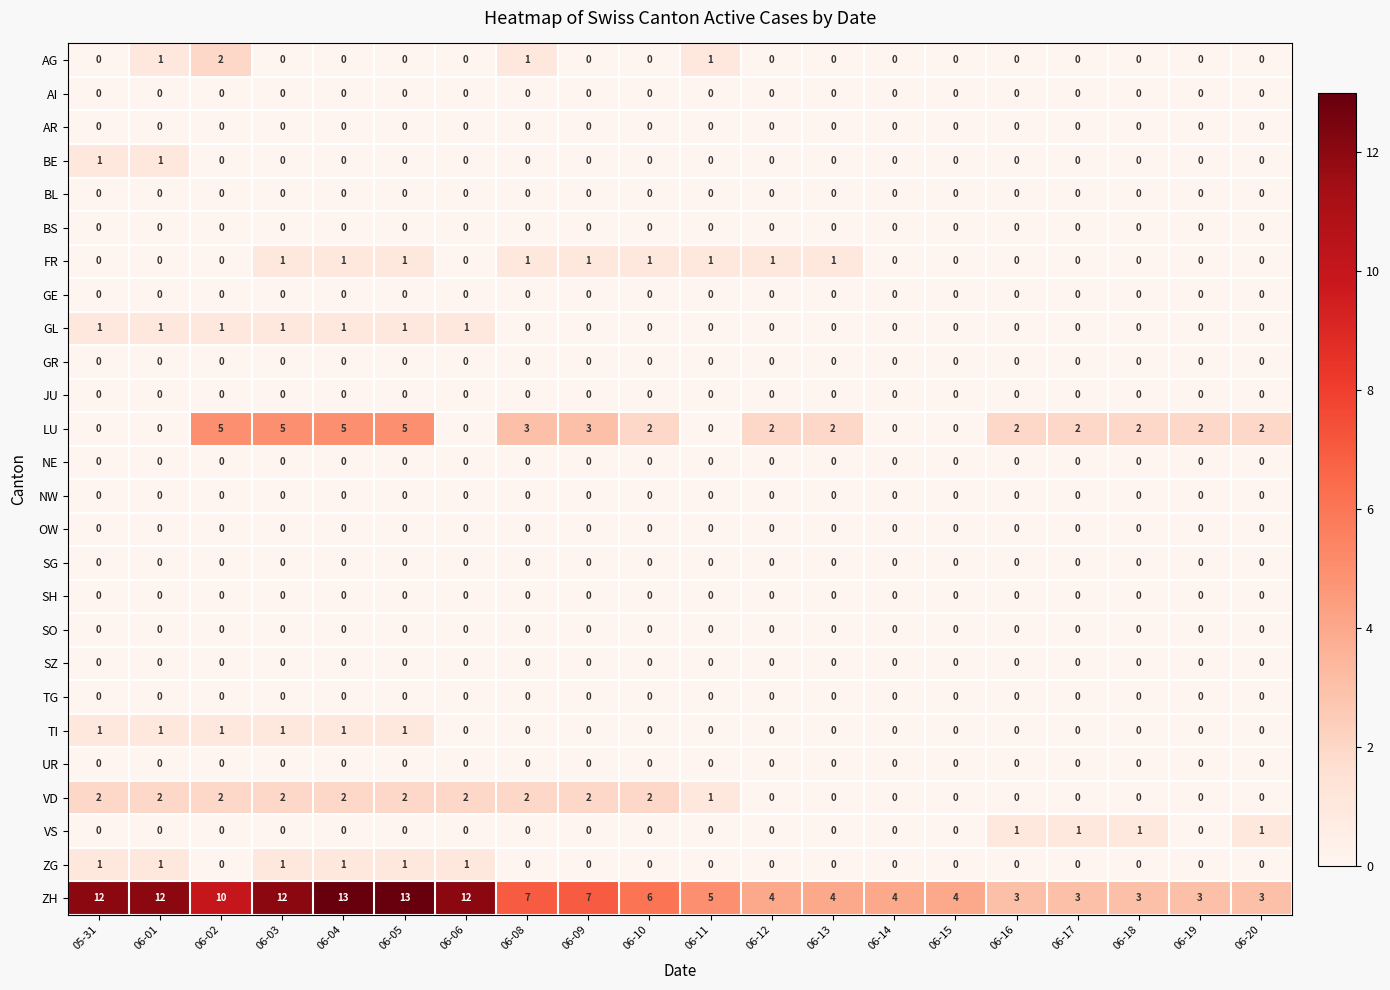

What is the maximum value shown in the chart?

13